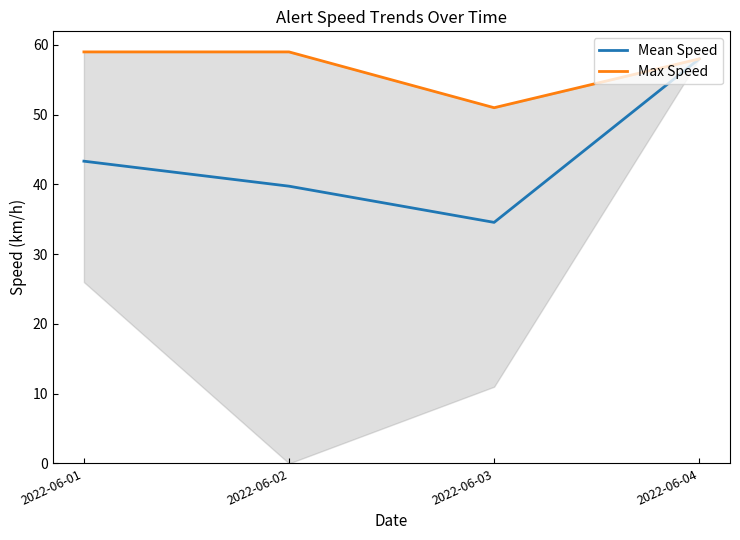

What is the difference between the highest and lowest values at 2022-06-02?

19.2